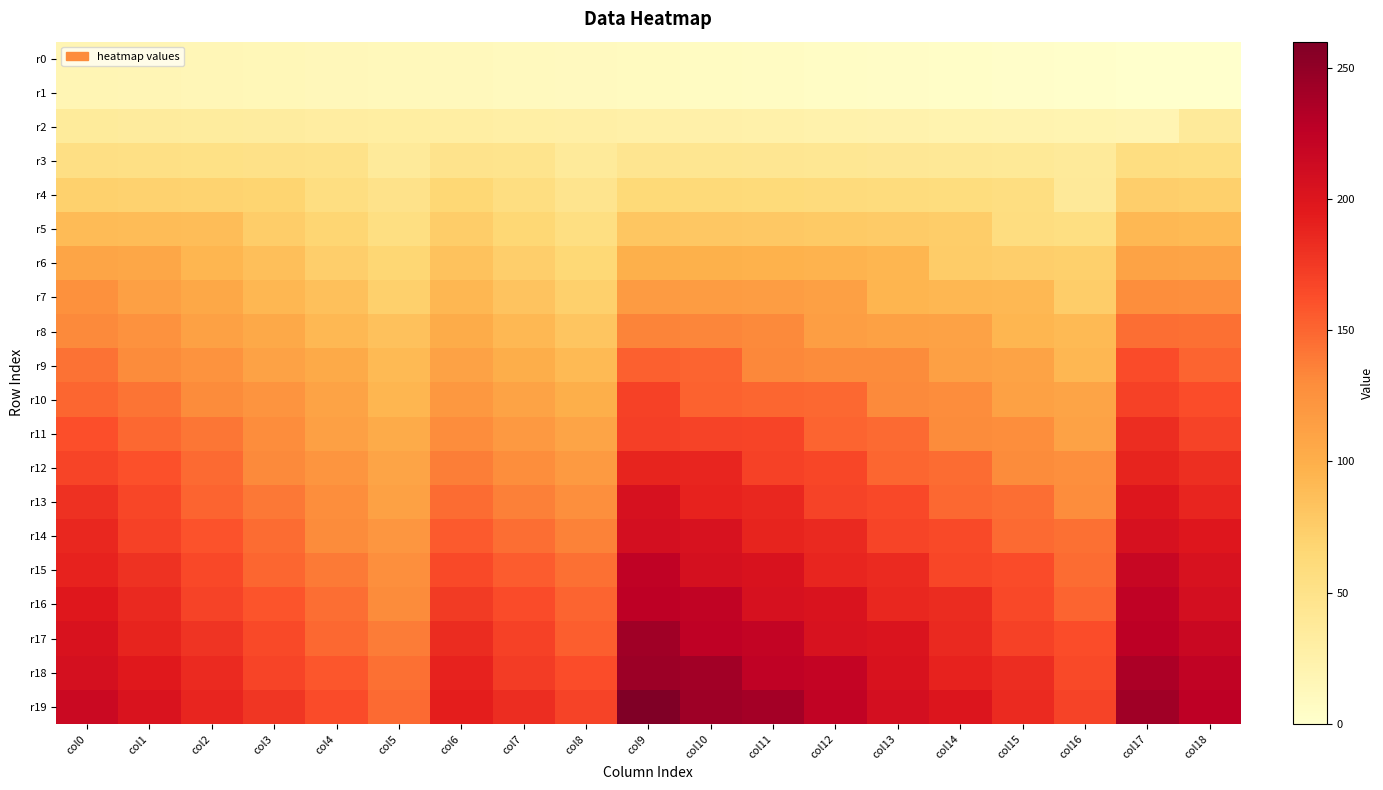

Which series has the largest total across all categories?

r19